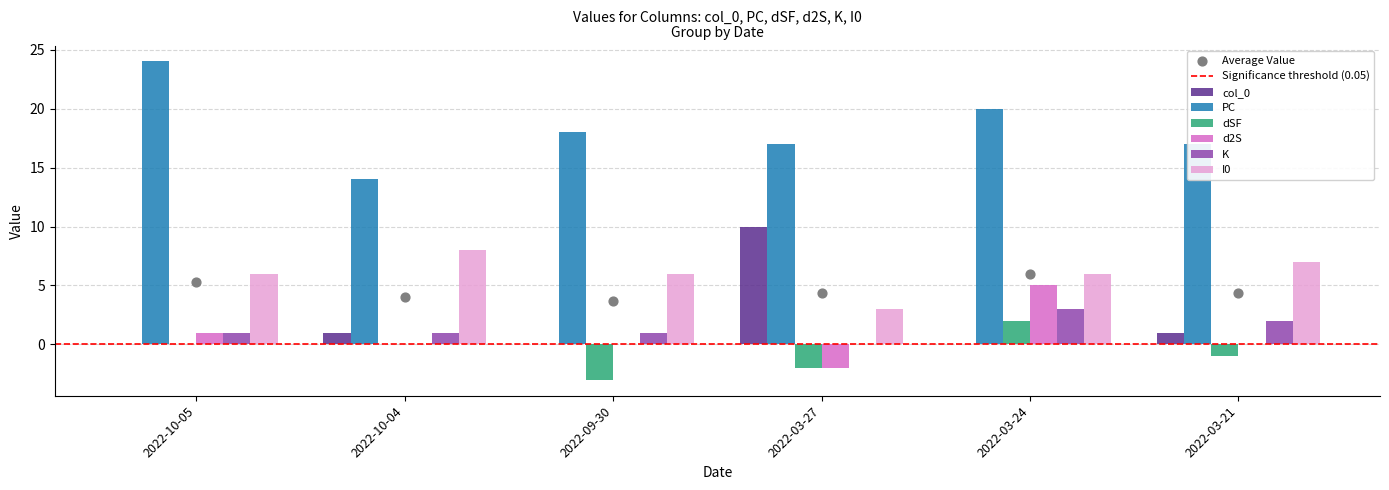

What is the total value across all series at 2022-03-21?

26